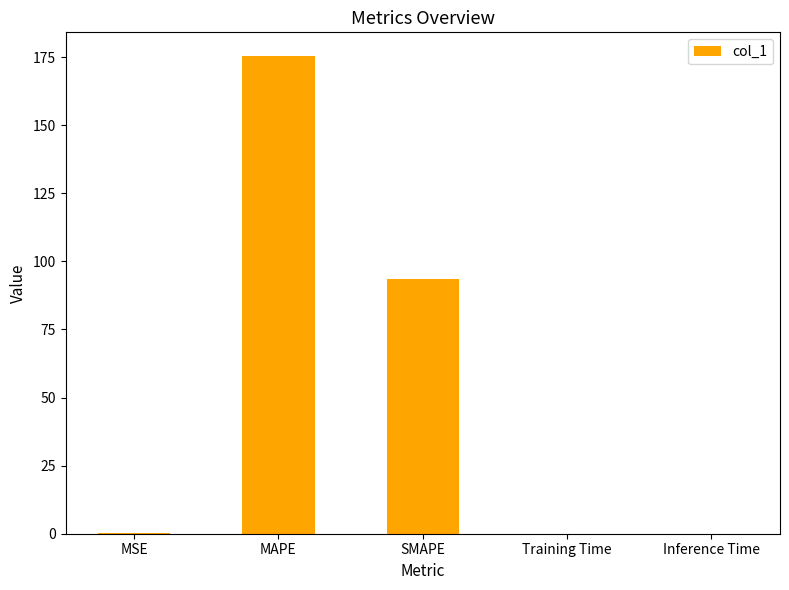

What is the greatest value displayed?

175.3